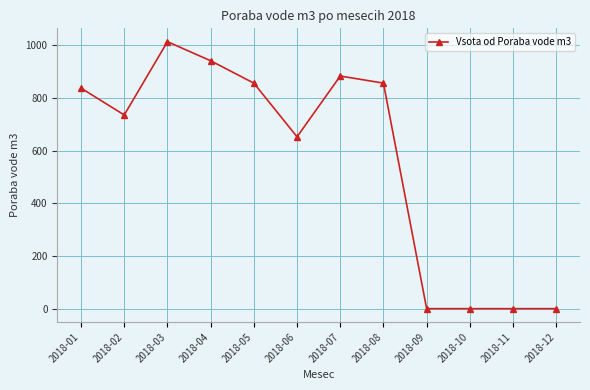

At which category does the data reach its first local valley?

2018-02